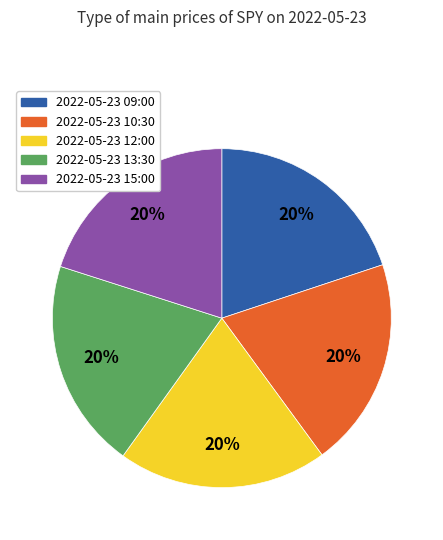

To the nearest percent, what is the average slice percentage?

20%